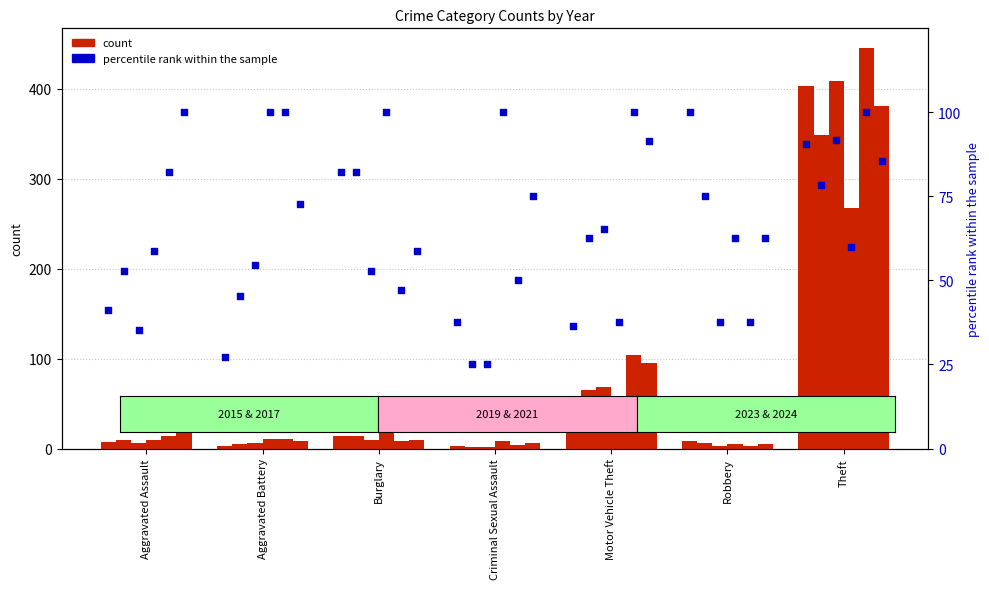

What is the total value across all series at Burglary?

72